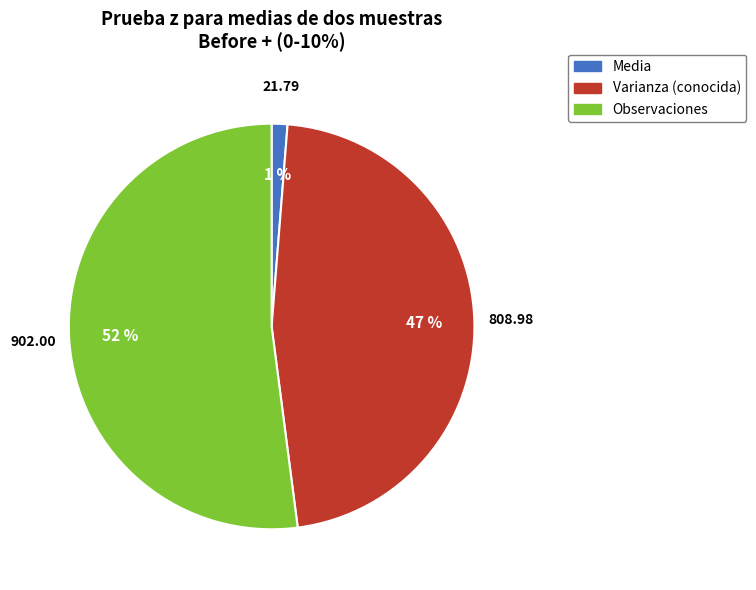

To the nearest percent, what portion does Varianza (conocida) represent?

47%